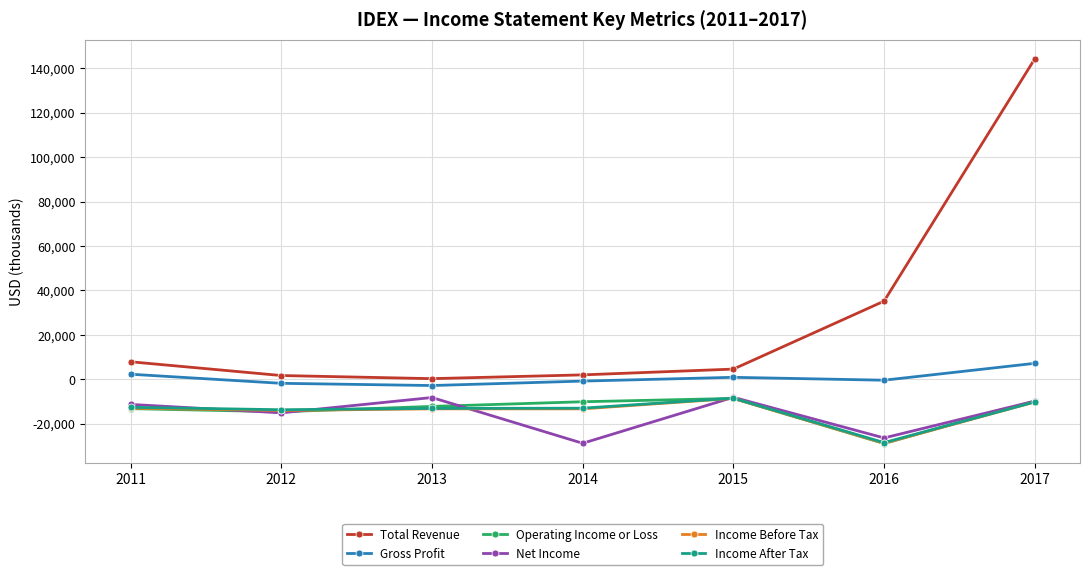

In Net Income, how many points are higher than both neighbors (excluding endpoints)?

2